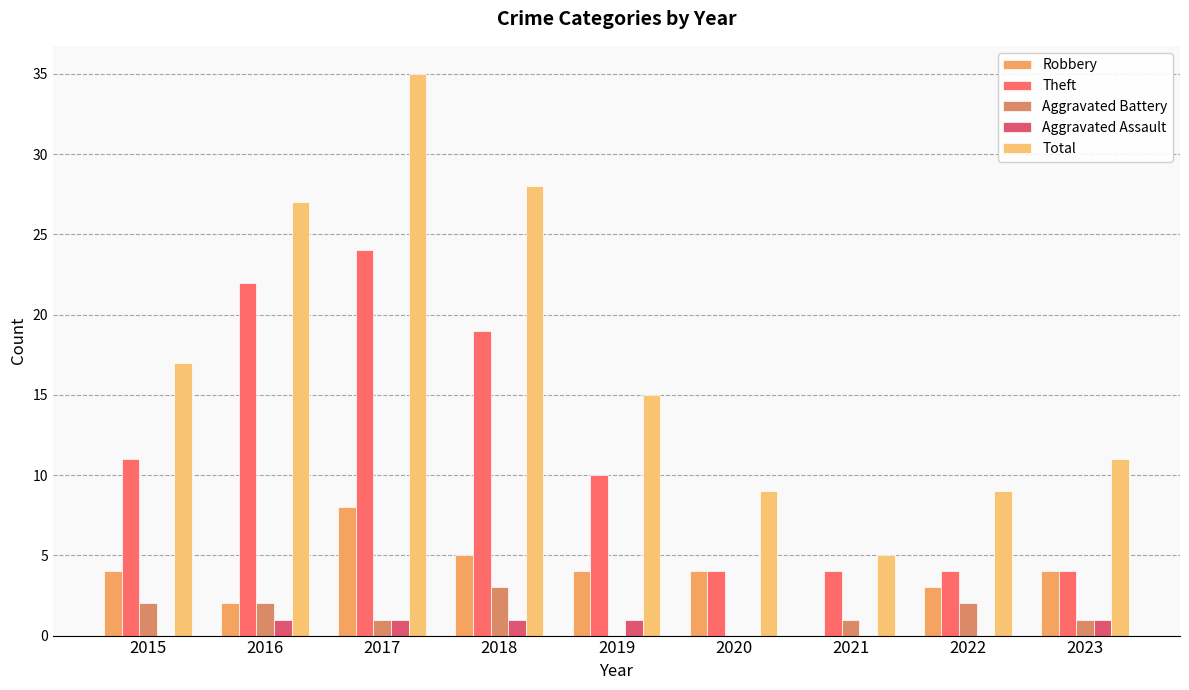

How many series are shown in this chart?

5